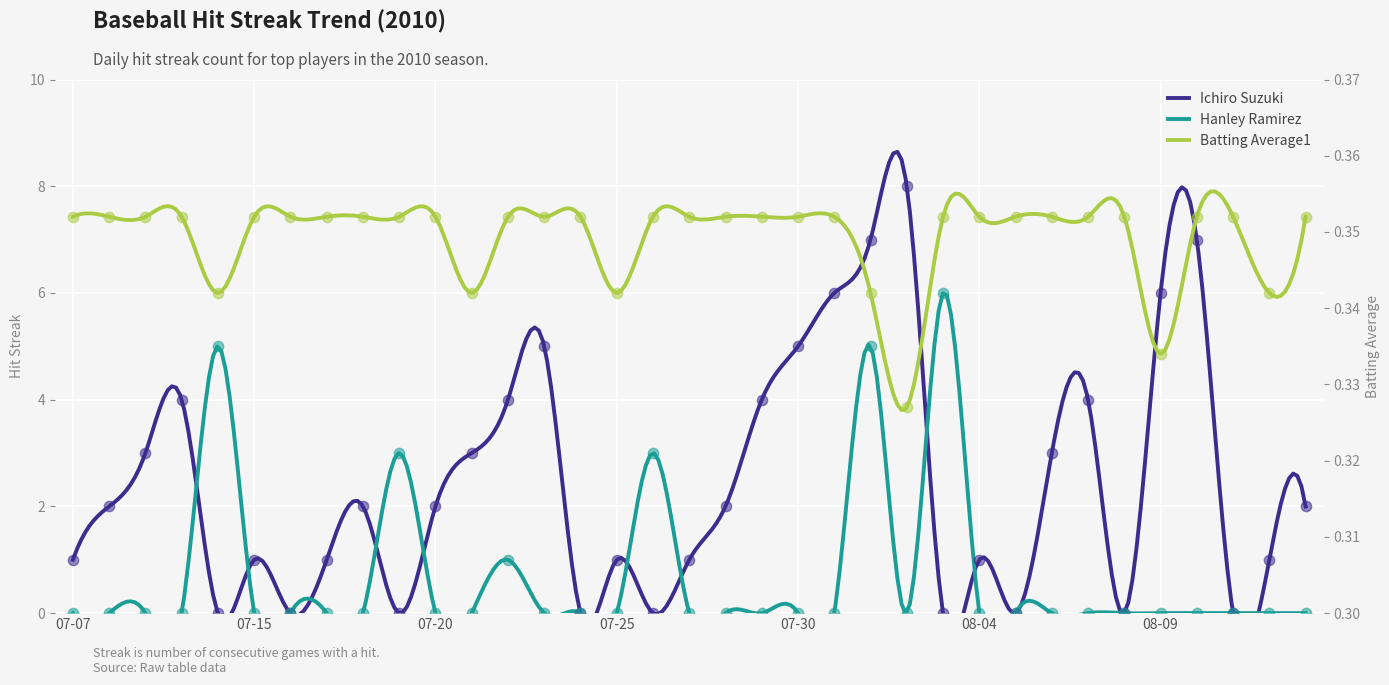

What is the total value across all series at 07-30?

5.4